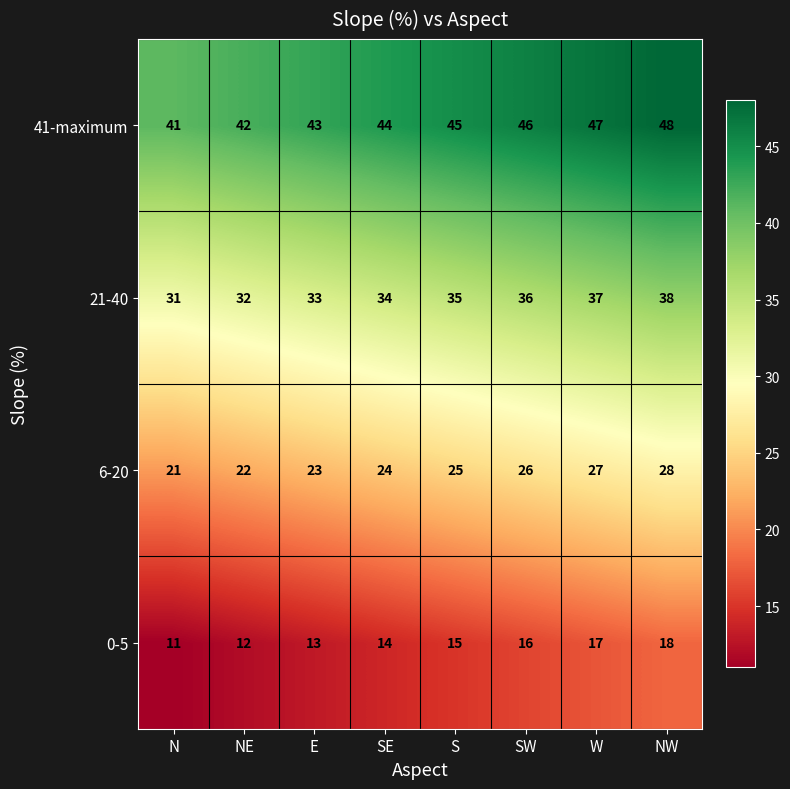

What is the difference between the maximum and second lowest values in the 6-20 series?

6